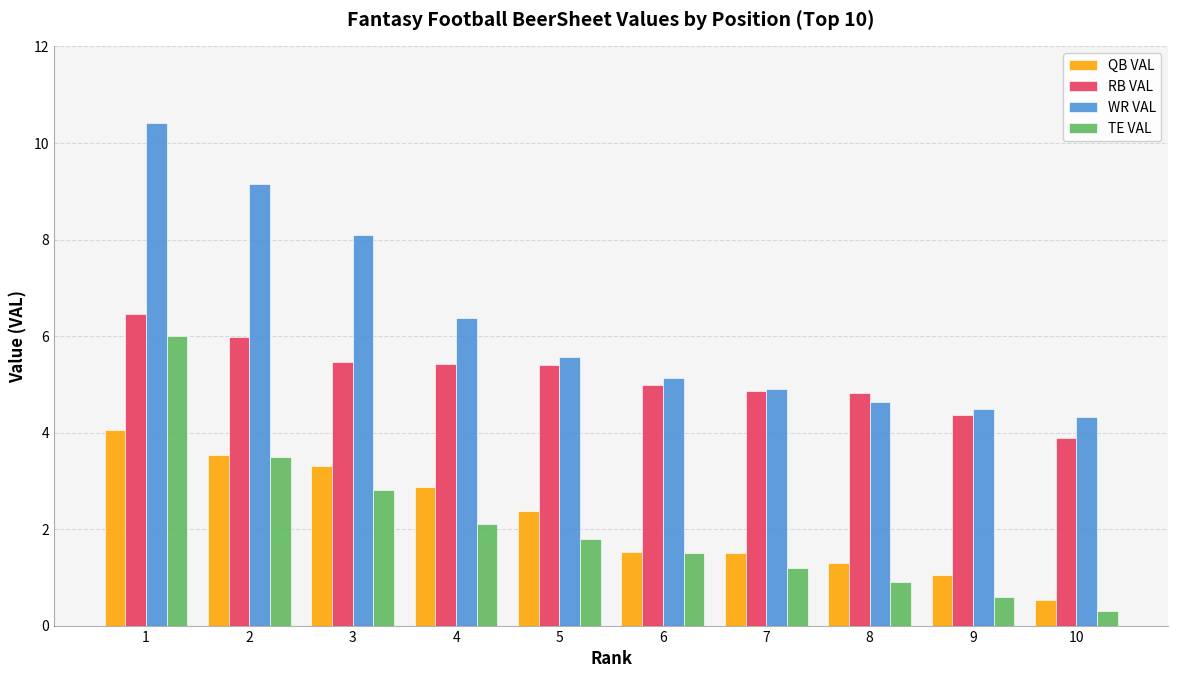

What is the value of the TE VAL bar at the 1st from the left?

6.0